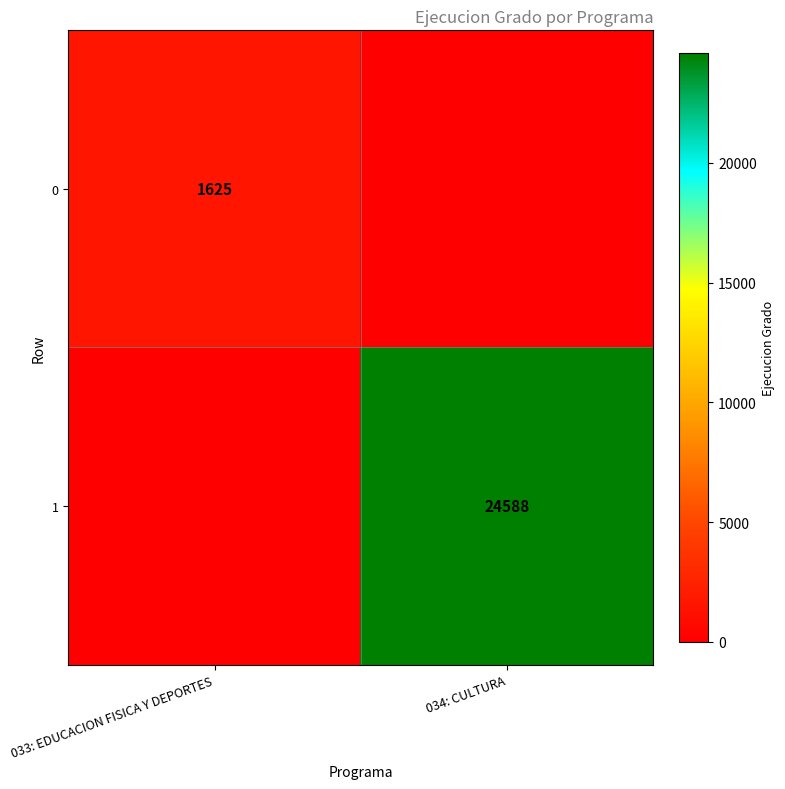

How many 0 values are between 0 and 1625?

2